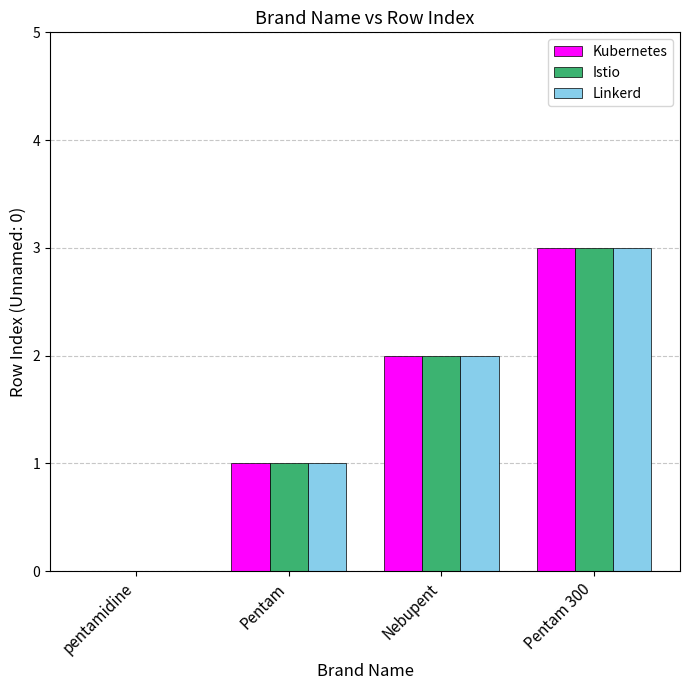

At which category is the sum across all series the highest?

Pentam 300